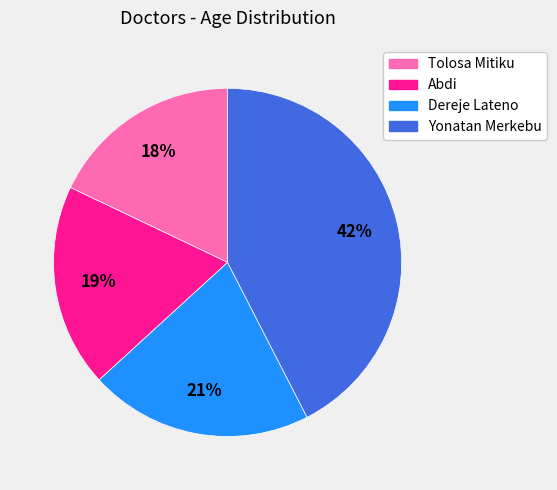

Is the sum of Tolosa Mitiku and Abdi greater than half?

No